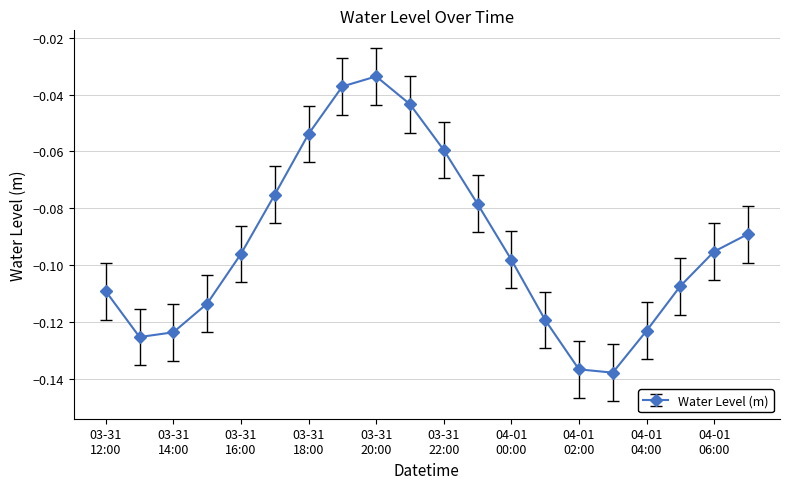

How many interior local peaks (higher than both neighbors) does the data have?

1